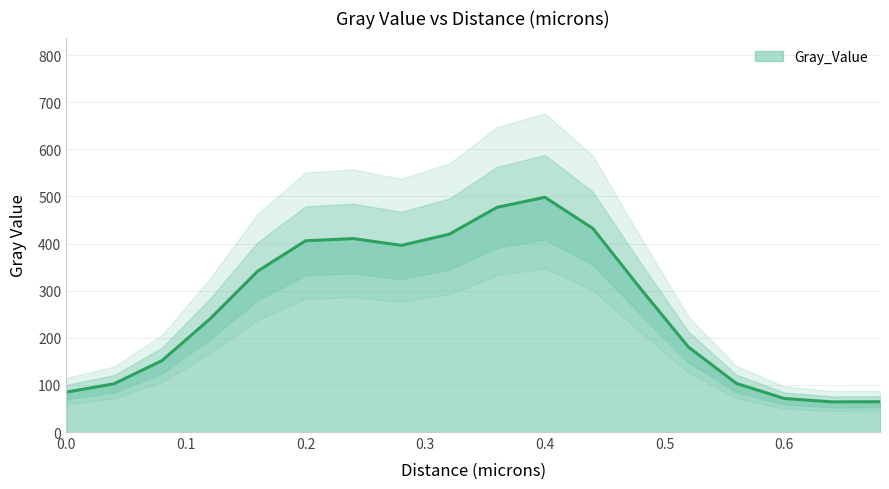

What is the sum of all values?

4745.2